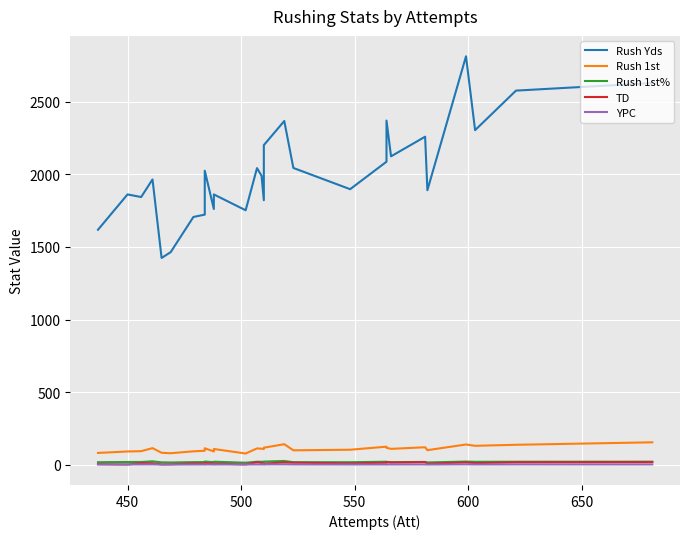

What is the minimum value shown in the chart?

3.0